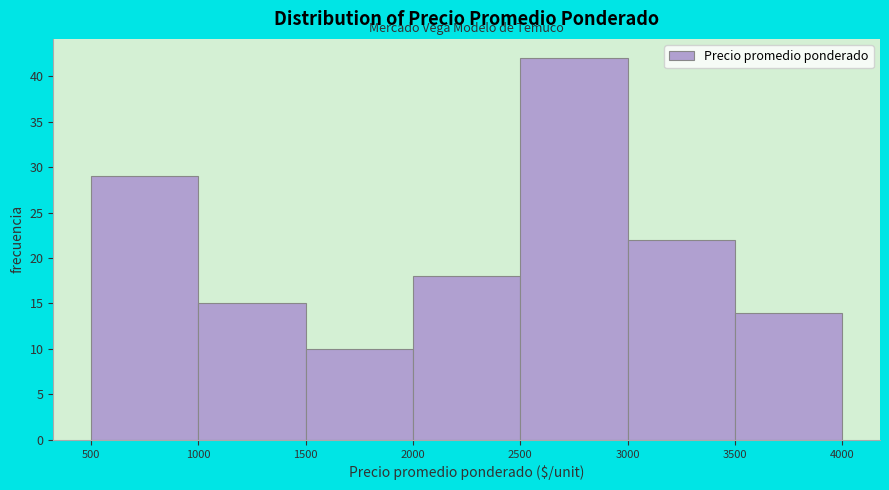

Reading left to right, list every bar in this chart as the range it spans on the x-axis followed by its height. The values are not printed on the chart, so give them approximately, as read against the axis.

500 to 1000: 29
1000 to 1500: 15
1500 to 2000: 10
2000 to 2500: 18
2500 to 3000: 42
3000 to 3500: 22
3500 to 4000: 14